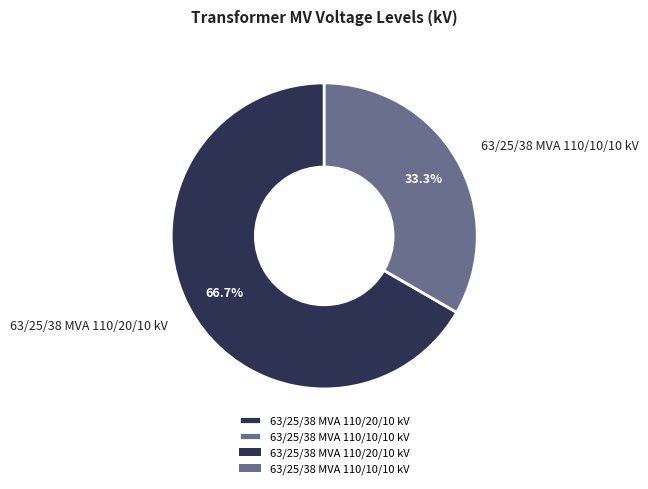

Does any single category account for the majority?

Yes